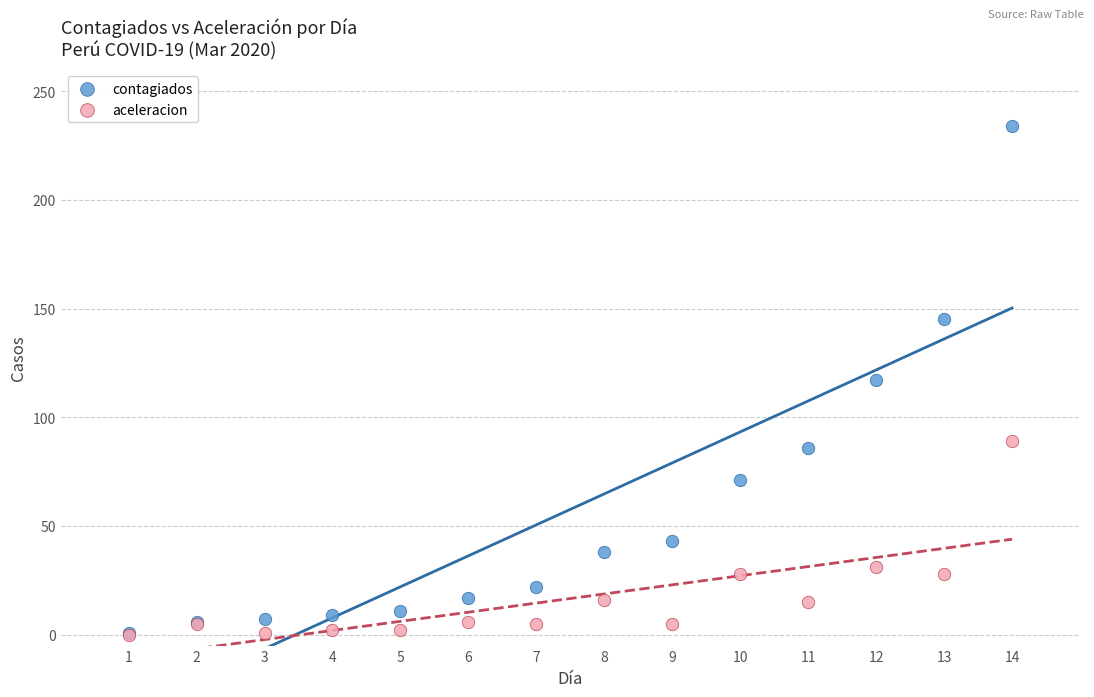

What are all the series names shown in the legend?

contagiados, aceleracion